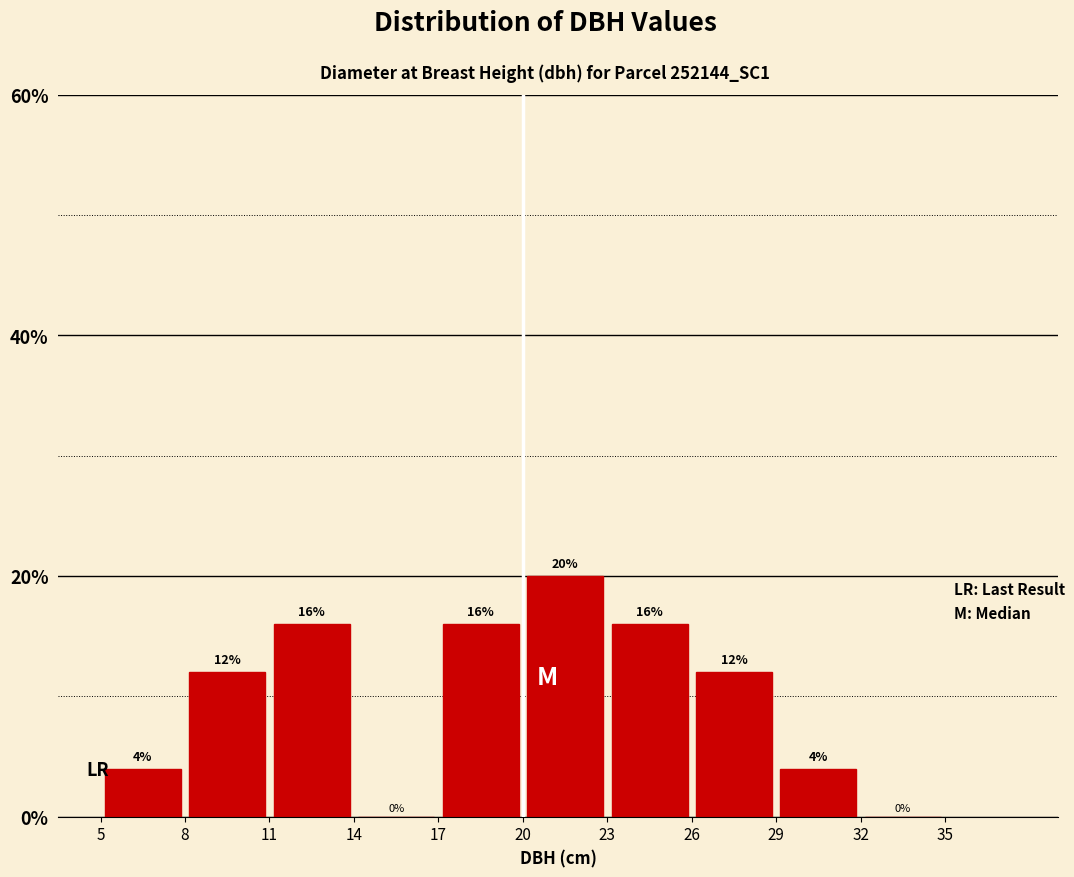

Reading left to right, transcribe this chart: for each bar, give the range it covers on the x-axis and its height.

5 to 8: 4
8 to 11: 12
11 to 14: 16
14 to 17: 0
17 to 20: 16
20 to 23: 20
23 to 26: 16
26 to 29: 12
29 to 32: 4
32 to 35: 0